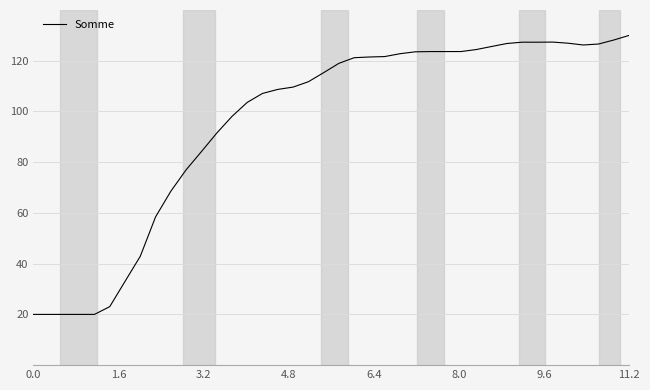

What is the difference between the maximum and minimum values?

110.0